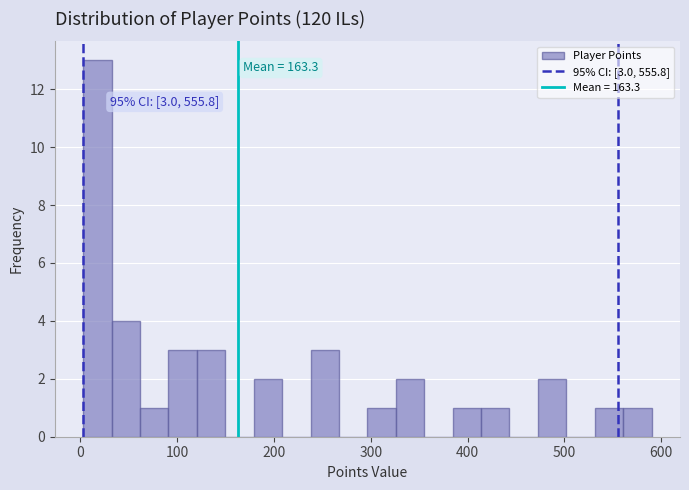

Around what value on the x-axis is the tallest bar? Give the approximate position of its centre, as read against the axis.

20